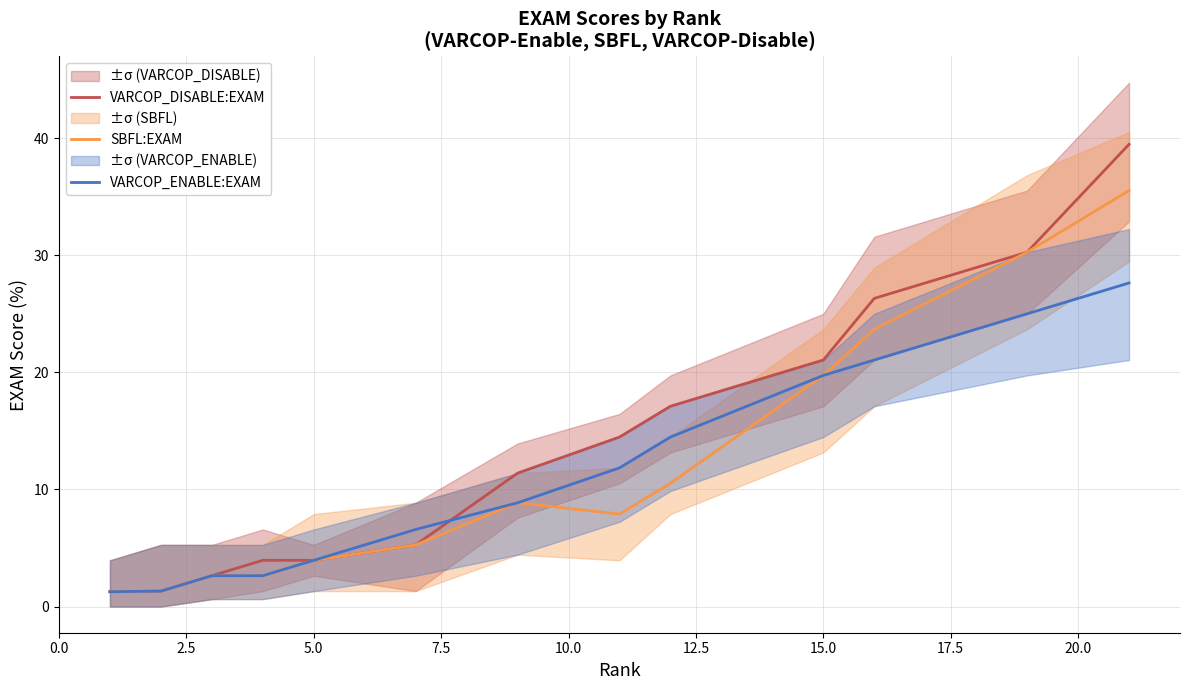

Reading left to right, extract all data points from this chart.

VARCOP_DISABLE:EXAM: 1.3	1.3	2.6	3.9	3.9	5.3	11.4	14.5	17.1	21.1	26.3	30.3	39.5
SBFL:EXAM: 1.3	1.3	2.6	2.6	3.9	5.3	8.9	7.9	10.5	19.7	23.7	30.3	35.5
VARCOP_ENABLE:EXAM: 1.3	1.3	2.6	2.6	3.9	6.6	8.9	11.8	14.5	19.7	21.1	25.0	27.6